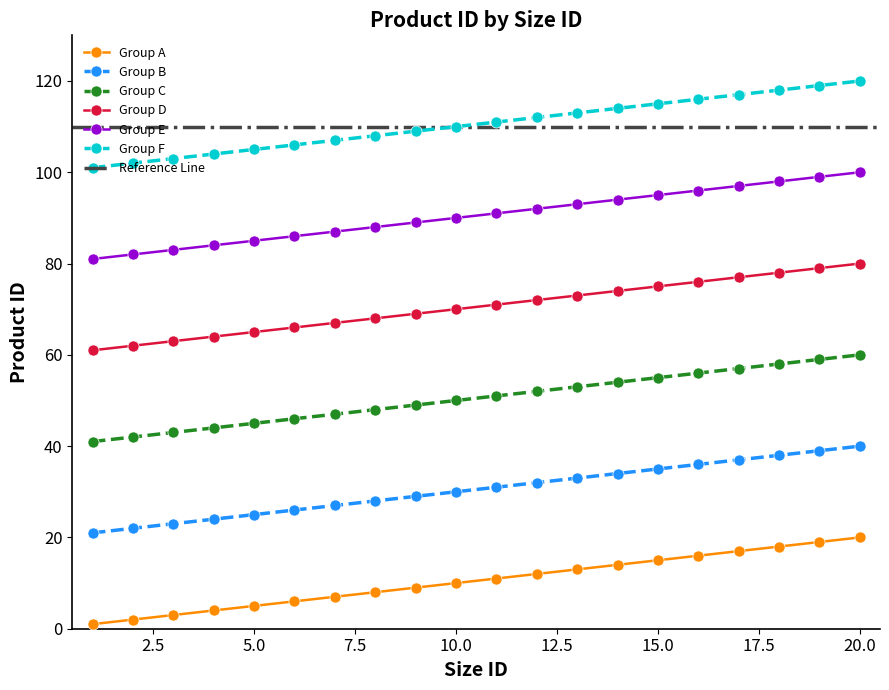

Reading left to right, extract all data points from this chart.

Group A: 1=1	2=2	3=3	4=4	5=5	6=6	7=7	8=8	9=9	10=10	11=11	12=12	13=13	14=14	15=15	16=16	17=17	18=18	19=19	20=20
Group B: 1=21	2=22	3=23	4=24	5=25	6=26	7=27	8=28	9=29	10=30	11=31	12=32	13=33	14=34	15=35	16=36	17=37	18=38	19=39	20=40
Group C: 1=41	2=42	3=43	4=44	5=45	6=46	7=47	8=48	9=49	10=50	11=51	12=52	13=53	14=54	15=55	16=56	17=57	18=58	19=59	20=60
Group D: 1=61	2=62	3=63	4=64	5=65	6=66	7=67	8=68	9=69	10=70	11=71	12=72	13=73	14=74	15=75	16=76	17=77	18=78	19=79	20=80
Group E: 1=81	2=82	3=83	4=84	5=85	6=86	7=87	8=88	9=89	10=90	11=91	12=92	13=93	14=94	15=95	16=96	17=97	18=98	19=99	20=100
Group F: 1=101	2=102	3=103	4=104	5=105	6=106	7=107	8=108	9=109	10=110	11=111	12=112	13=113	14=114	15=115	16=116	17=117	18=118	19=119	20=120